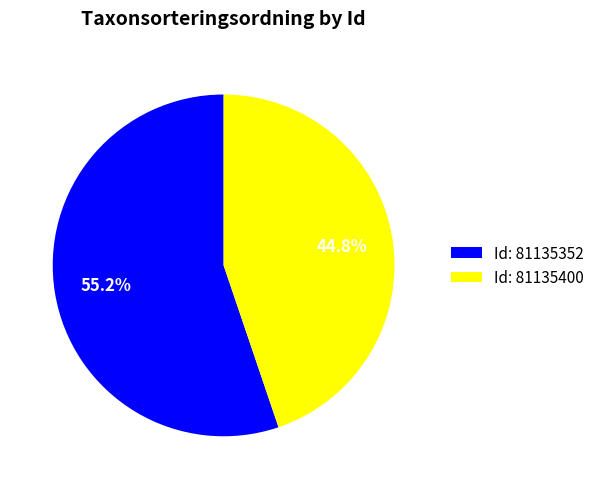

What is the total percentage of Id: 81135352 and Id: 81135400?

100.0%